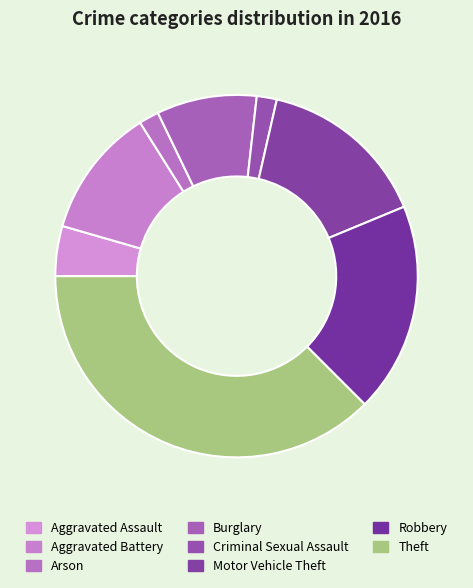

Does Aggravated Assault account for over 50% of the chart?

No